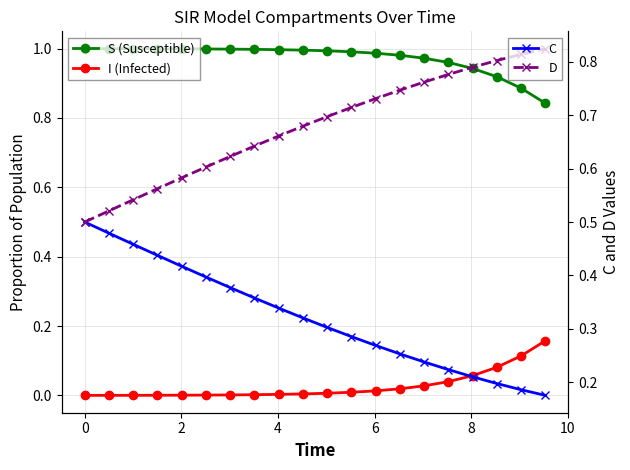

True or false: C has more than 2 interior local peaks.

False